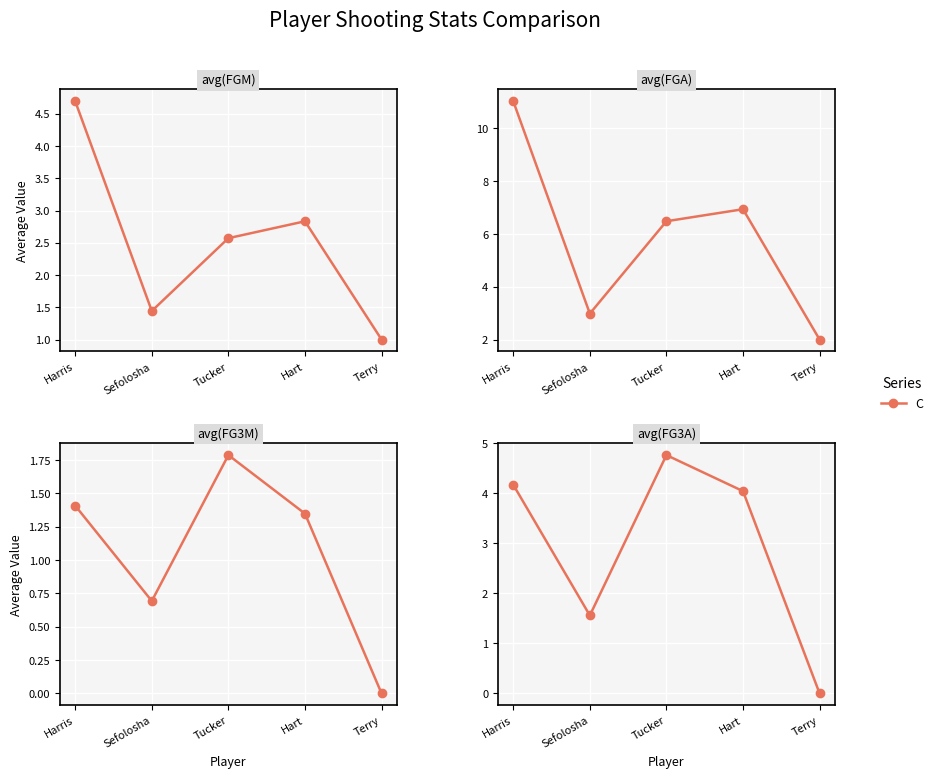

What is the label of the 2nd point from the left?

Sefolosha